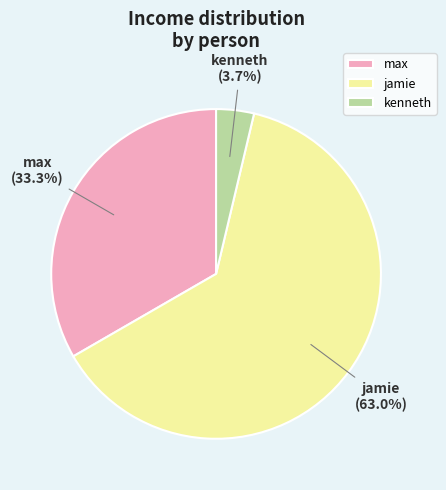

Which category has the smallest portion of the pie?

kenneth